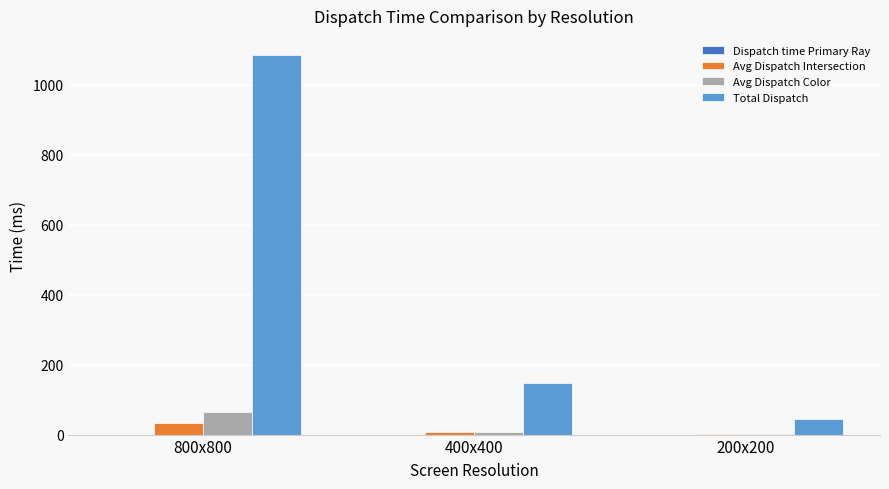

How many data points does each series have?

3